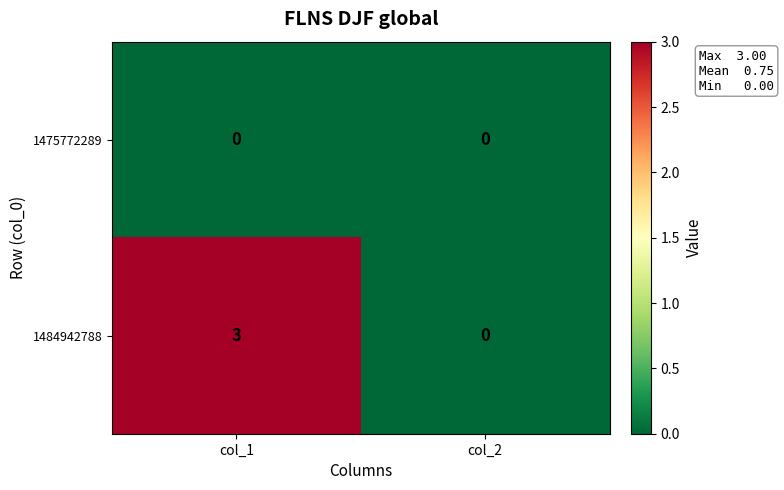

Reading right to left, extract all data points from this chart.

1475772289: 0	0
1484942788: 0	3